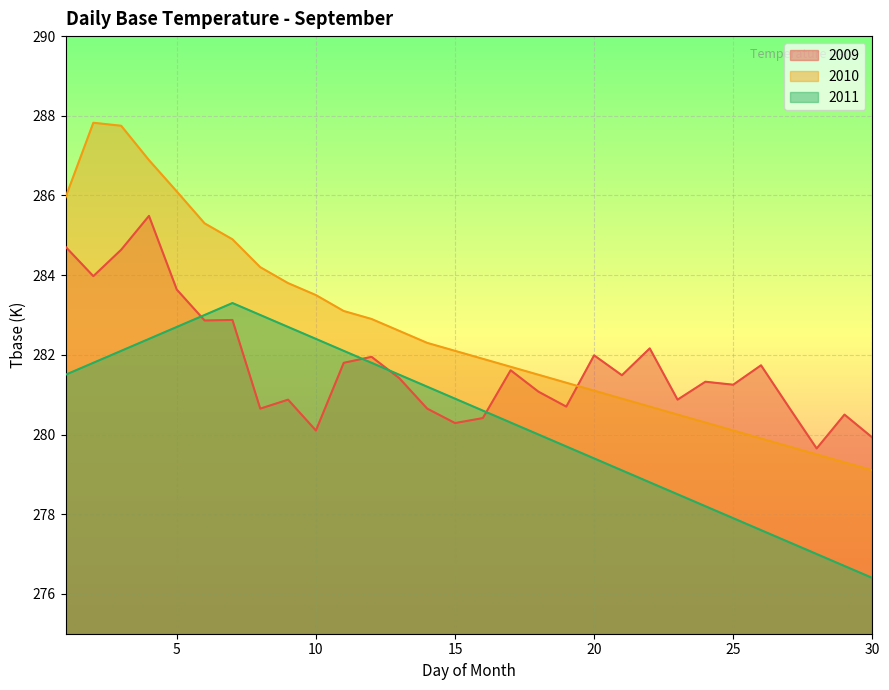

How many categories are shown in the chart?

30